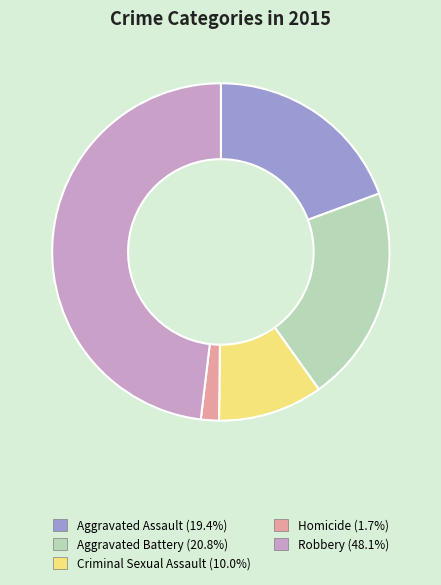

Does any single category account for the majority?

No